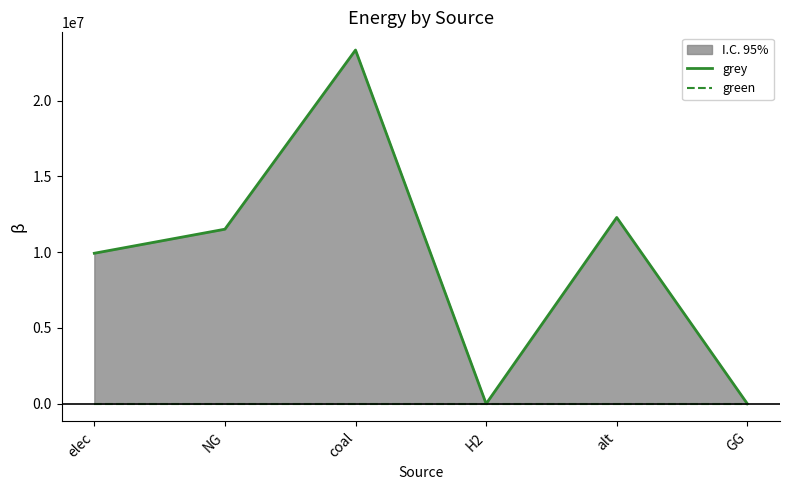

Reading right to left, list all the values displayed in this chart.

grey: GG=0.0	alt=12288253.3	H2=0.0	coal=23333392.0	NG=11514734.4	elec=9928235.0
green: GG=0.0	alt=0.0	H2=0.0	coal=0.0	NG=0.0	elec=0.0